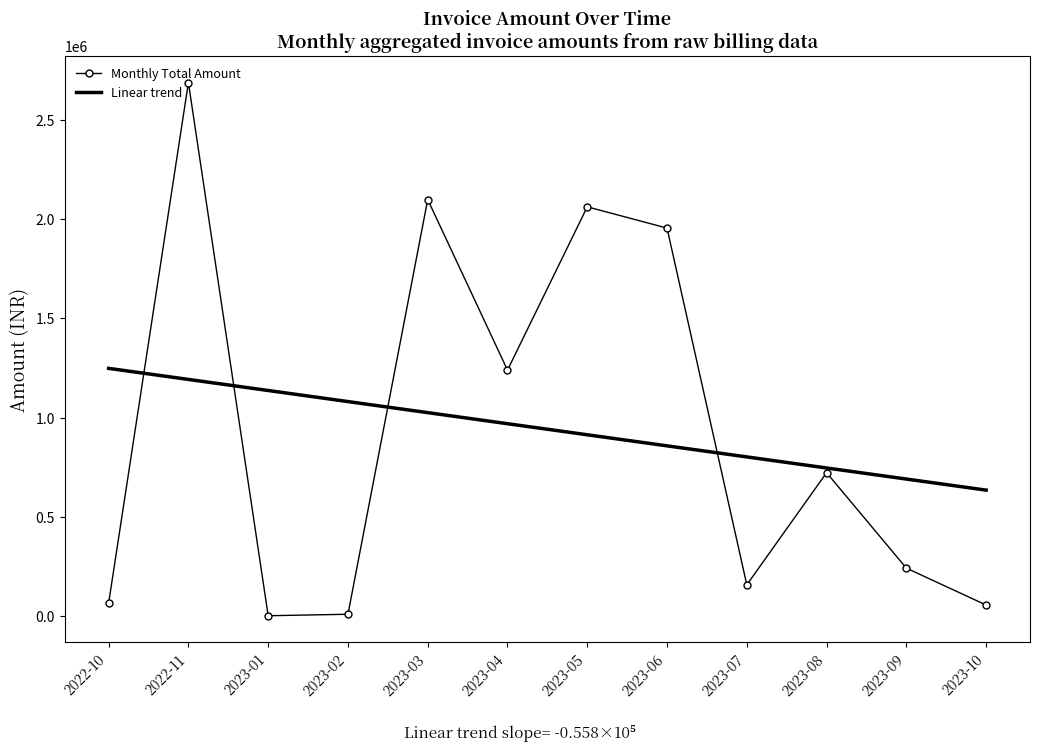

At which label does Linear trend reach its minimum?

2023-10